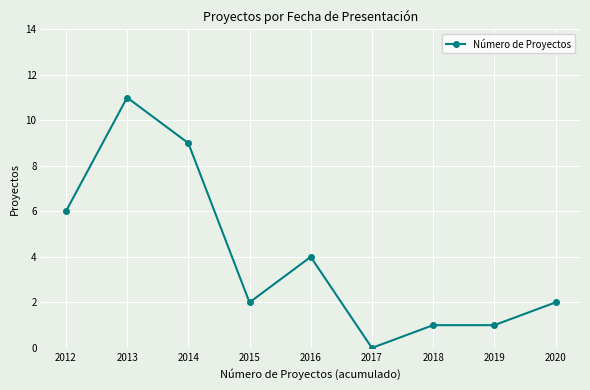

At which category does the data reach its first local peak?

2013